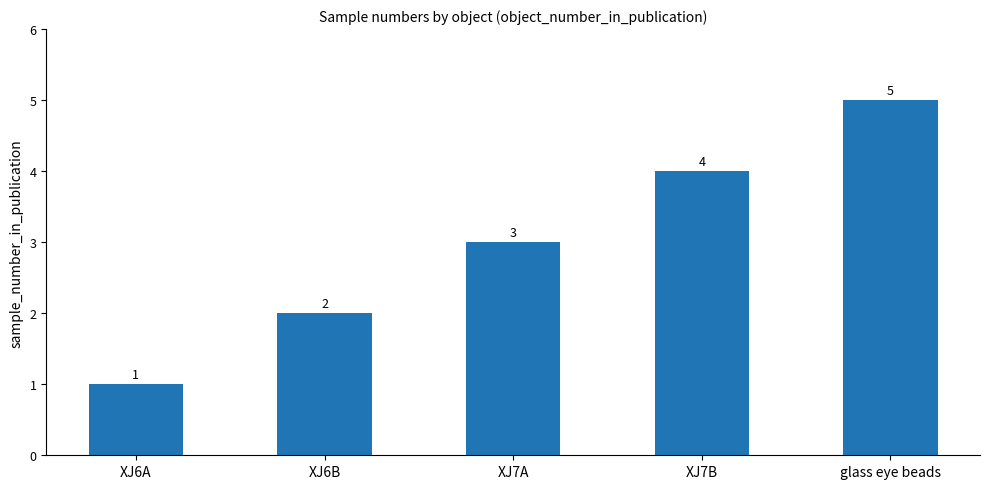

Where is the data nearest to the value 3?

XJ7A